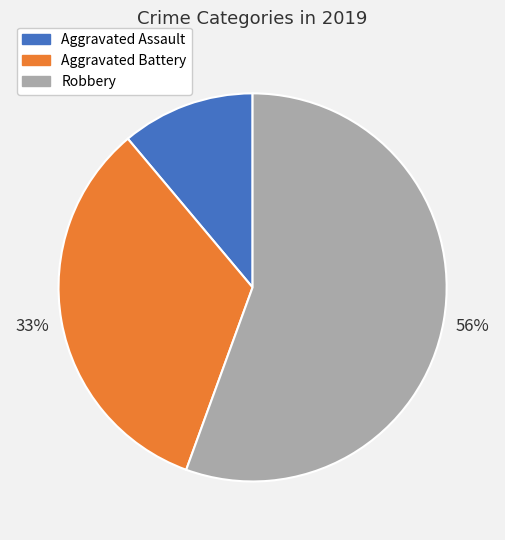

Does any single category account for the majority?

Yes